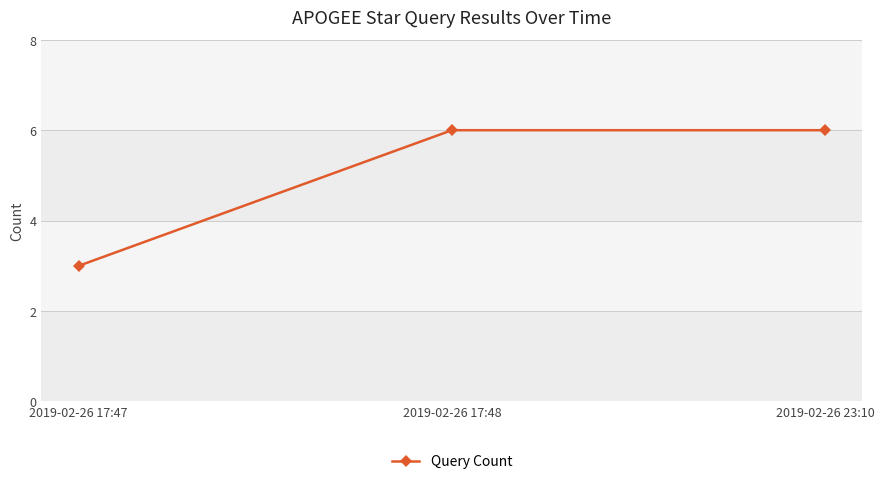

True or false: the data shows 6 at 2019-02-26 17:48.

True